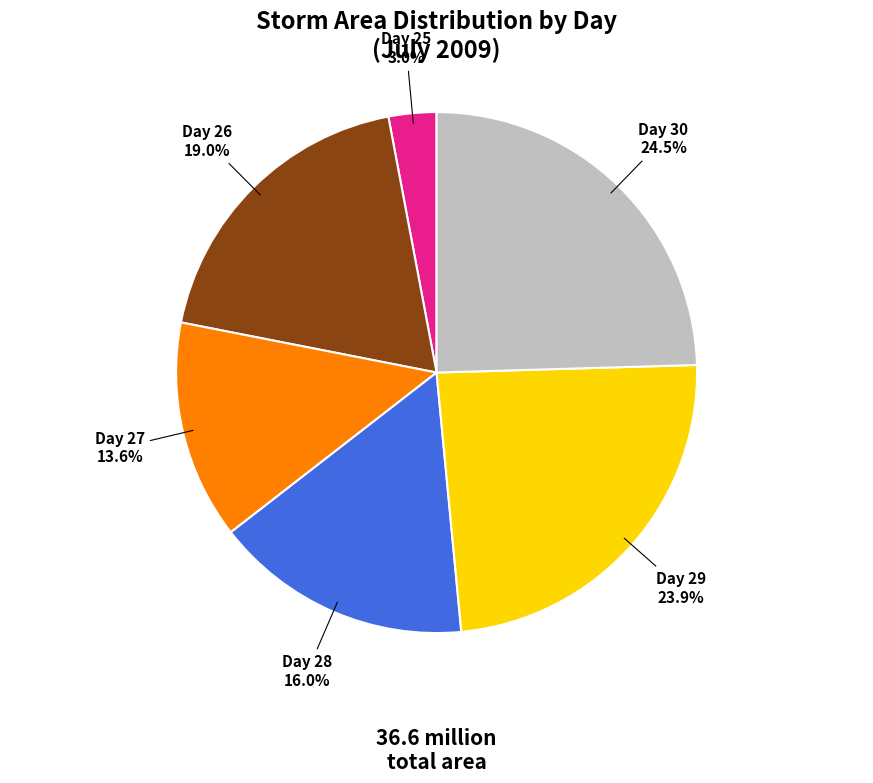

What is the smallest slice in the pie chart?

Day 25